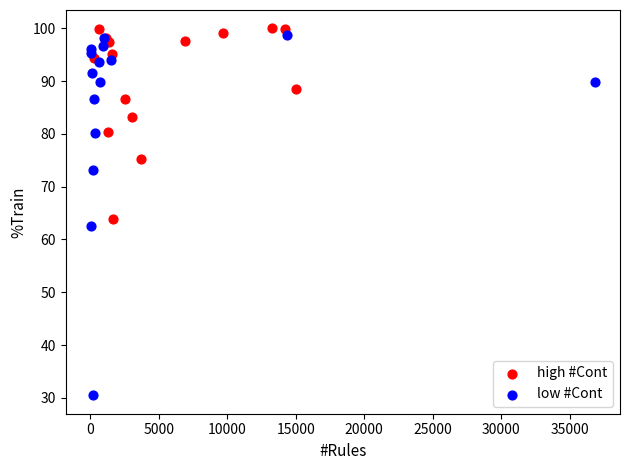

Which series has the largest Y range (max minus min)?

low #Cont